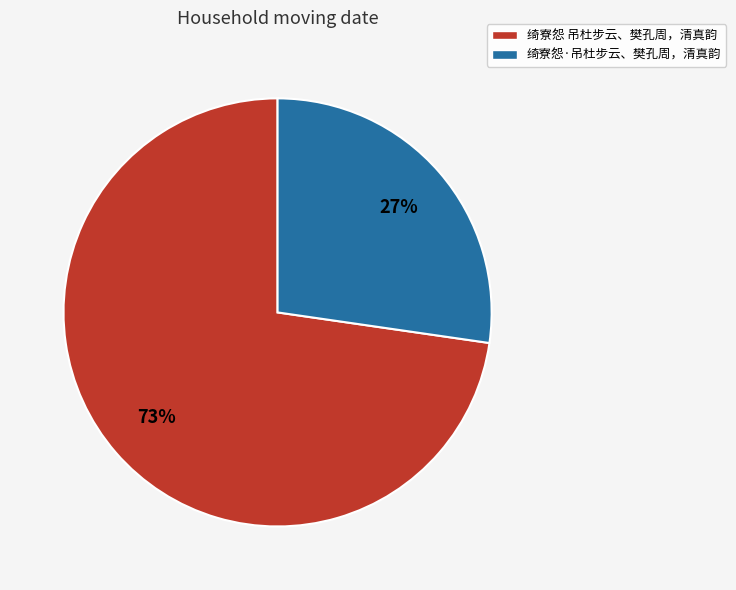

Is there any slice that represents more than half of the pie?

Yes